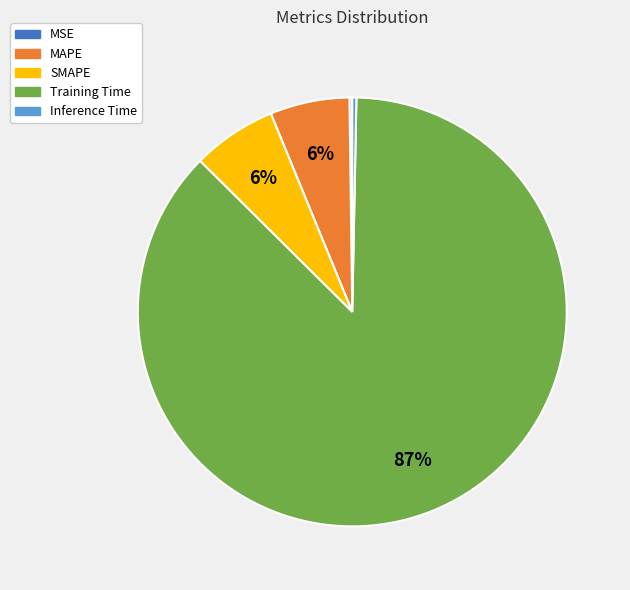

To the nearest percent, what is the average slice percentage?

20%